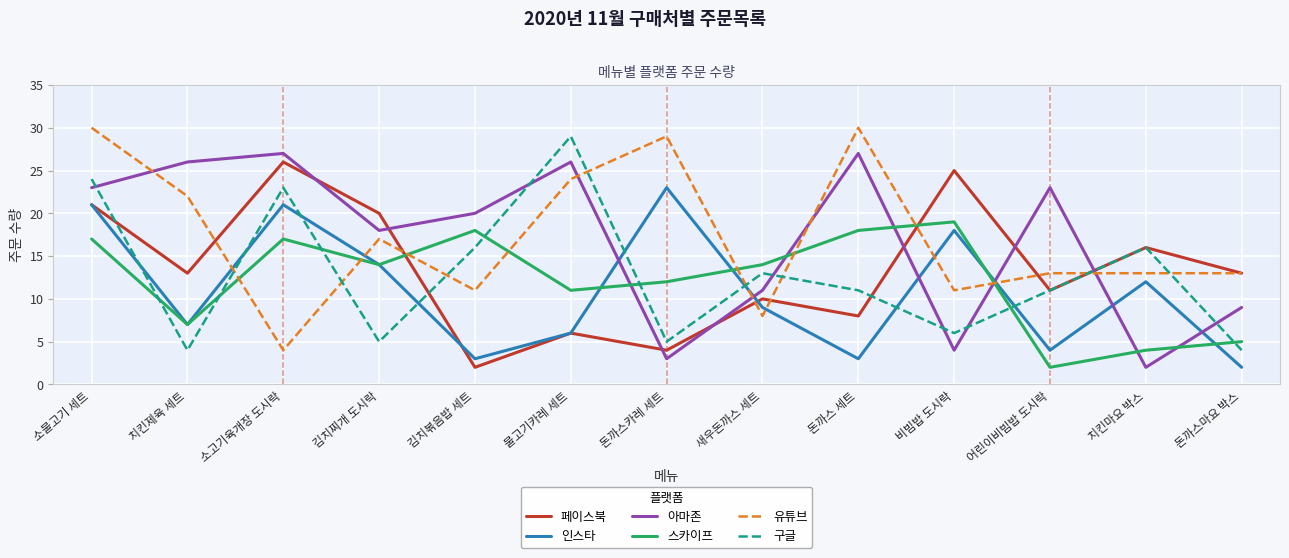

Is this an area chart (filled region under the line)?

No